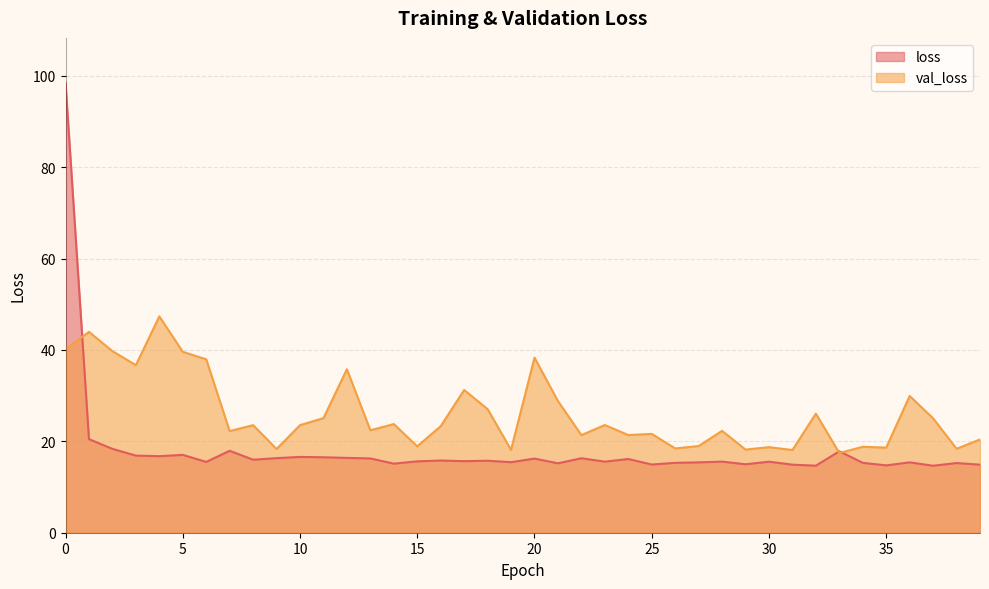

What is the difference between the second highest and minimum values in the val_loss series?

26.5